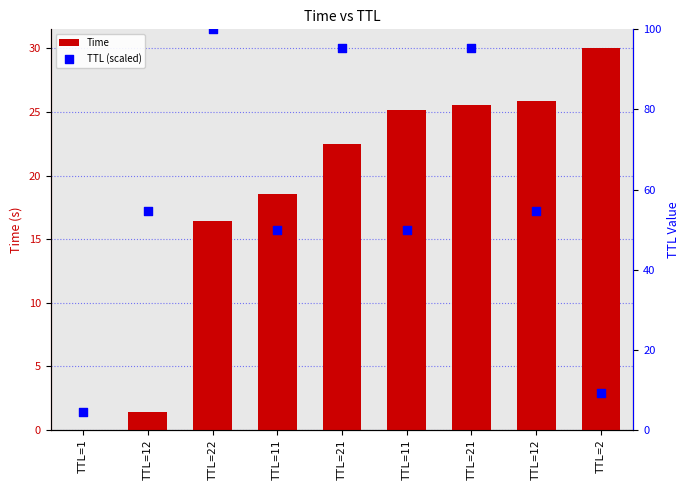

Which series reaches the maximum Y coordinate?

TTL (scaled)